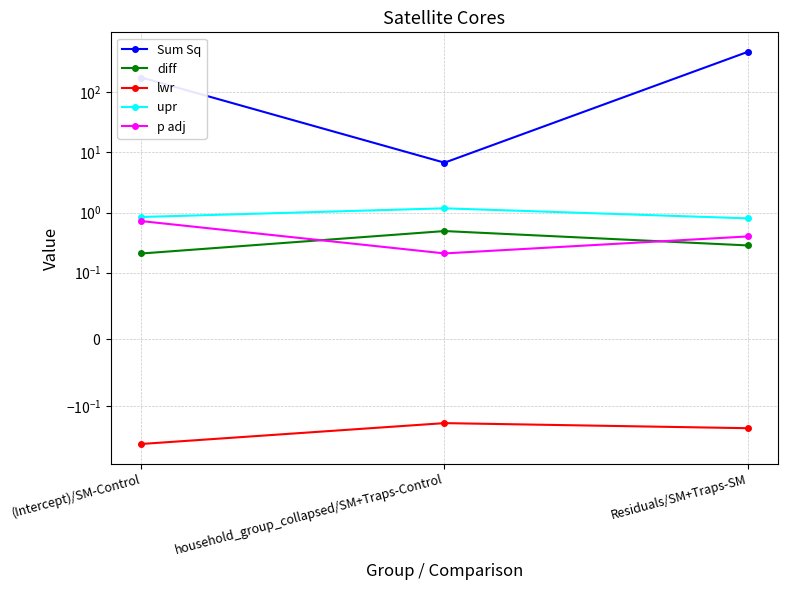

Reading left to right, list all the values displayed in this chart.

Sum Sq: 176.6	6.8	471.0
diff: 0.2	0.5	0.3
lwr: -0.4	-0.2	-0.2
upr: 0.8	1.2	0.8
p adj: 0.7	0.2	0.4